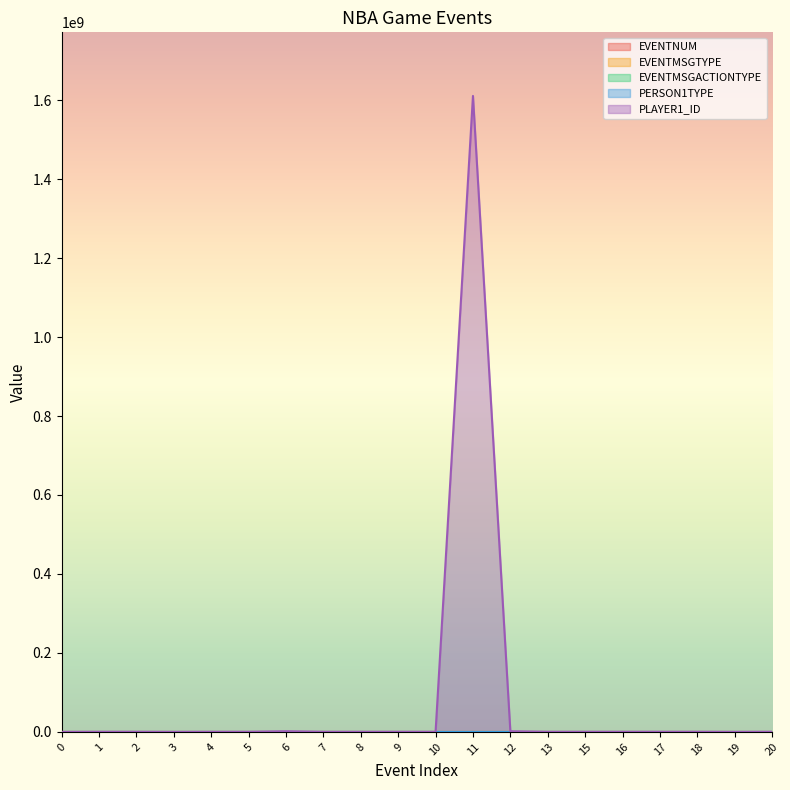

Reading right to left, extract all data points from this chart.

EVENTNUM: 20	19	18	17	16	15	13	12	11	10	9	8	7	6	5	4	3	2	1	0
EVENTMSGTYPE: 4	2	6	4	2	1	5	1	4	2	5	1	1	4	2	4	2	5	10	12
EVENTMSGACTIONTYPE: 0	79	1	0	42	79	4	42	0	1	2	98	103	0	42	0	46	1	0	0
PERSON1TYPE: 4	5	4	5	4	5	4	5	3	4	5	4	5	5	4	4	5	4	4	0
PLAYER1_ID: 203145	708	203145	203952	203145	201937	200794	1626157	1610612750	203145	203952	201952	201937	1626157	203145	201143	2419	203145	201143	0